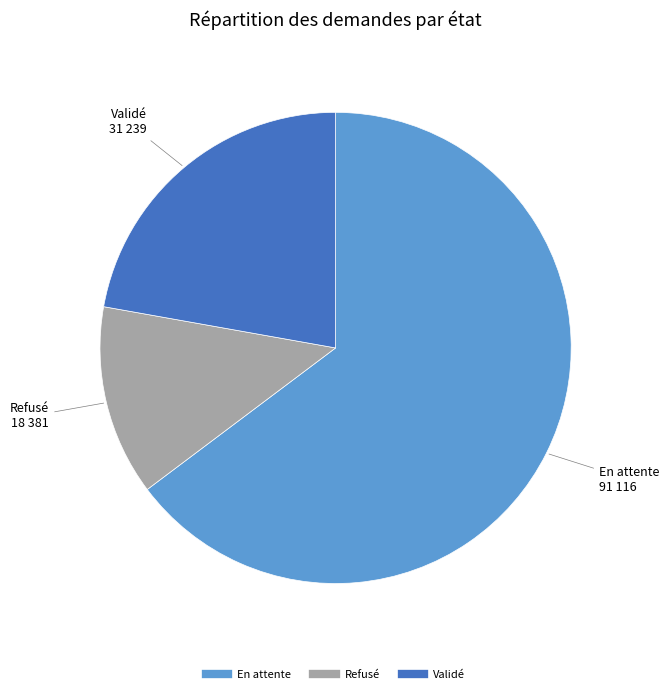

What is the largest slice in the pie chart?

En attente